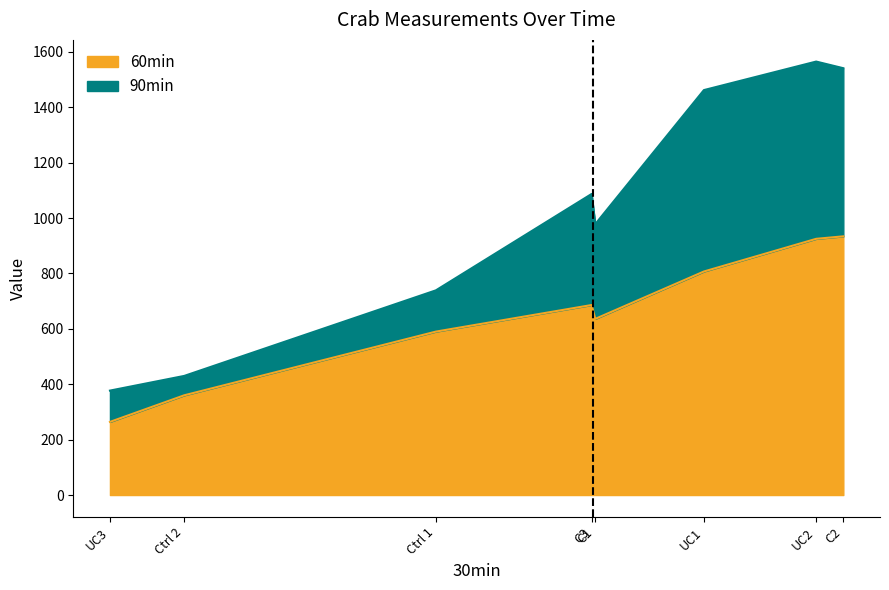

How many lines are shown in the chart?

2